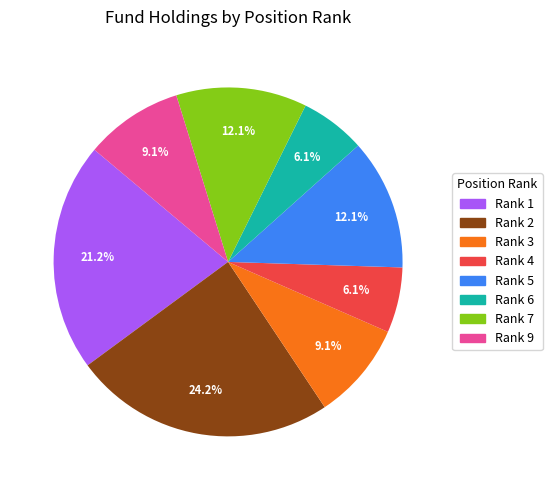

Is there a majority slice in this chart?

No